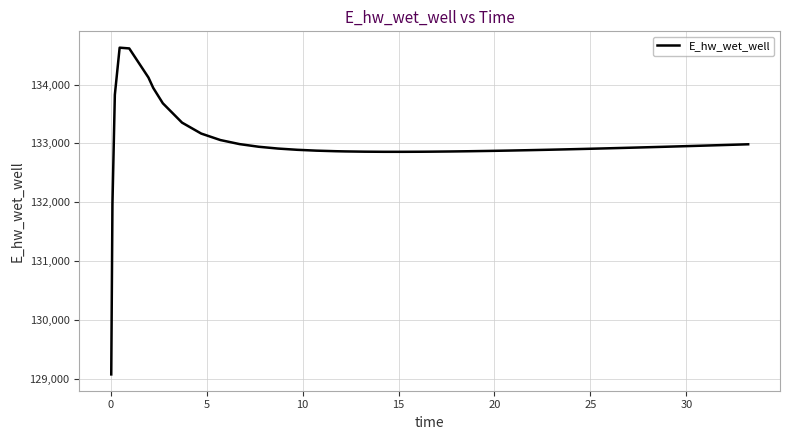

What is the minimum value shown in the chart?

129070.3